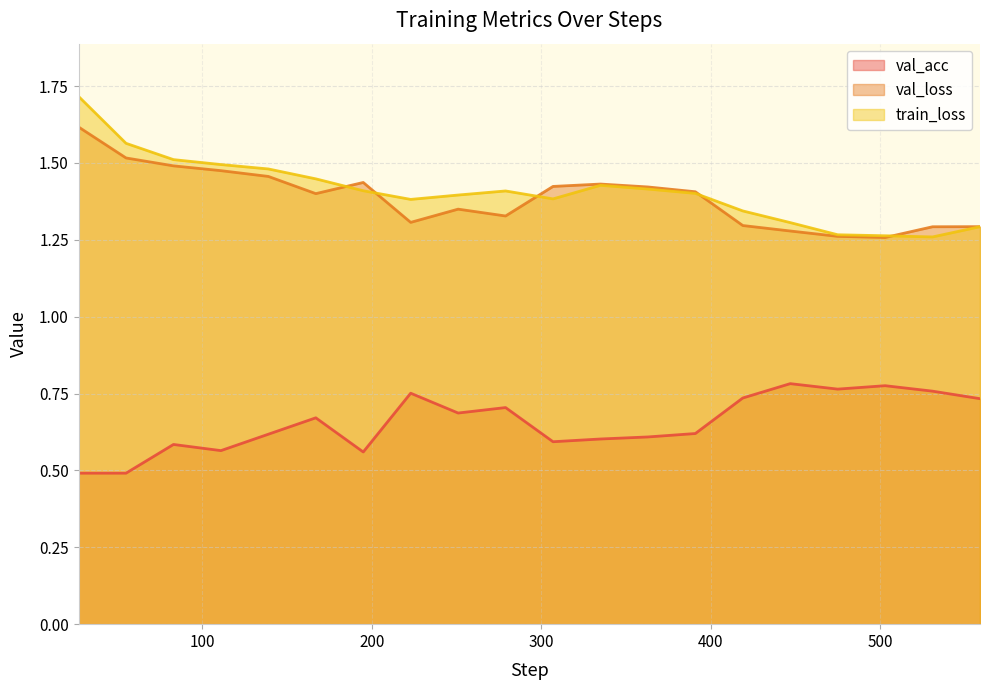

What is the greatest value displayed?

1.7